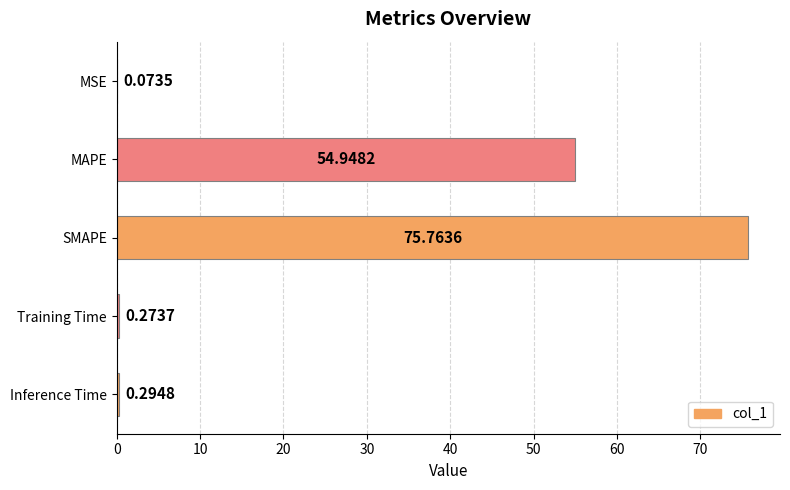

At which label is the value closest to 37?

MAPE